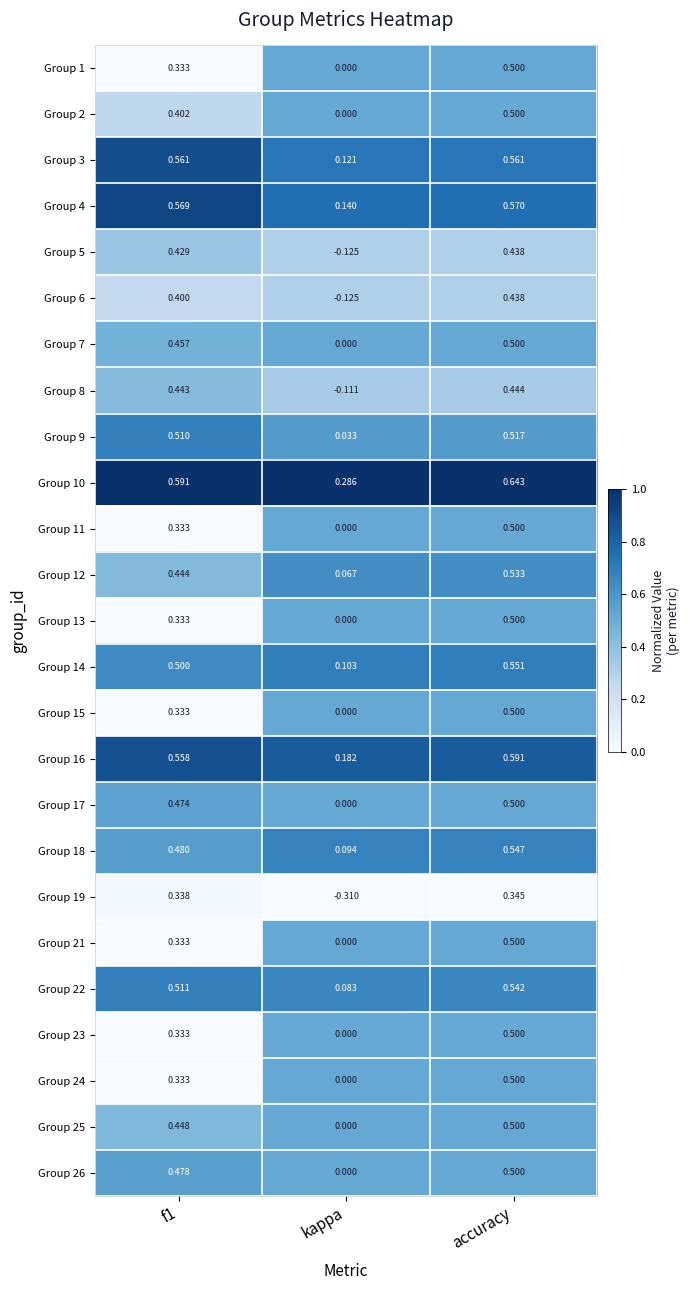

At which label is Group 9 closest to 0?

kappa